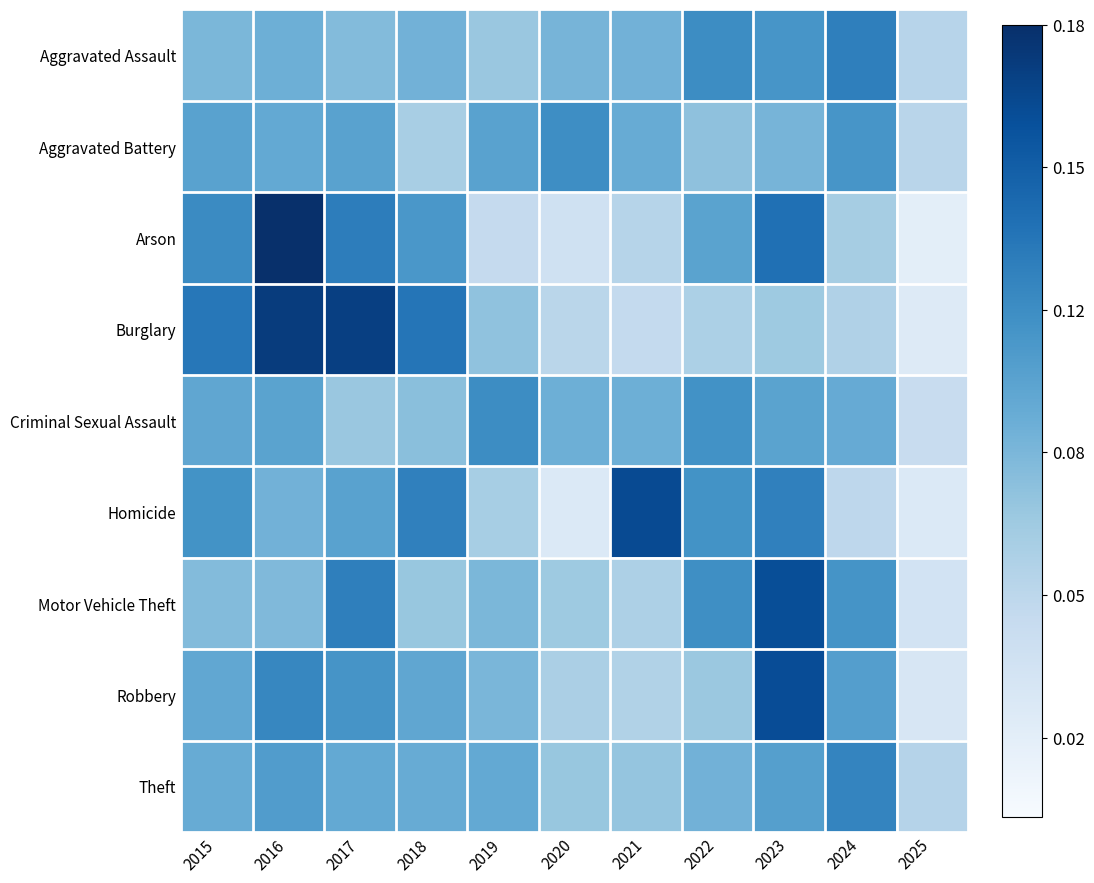

Which series has the widest spread of values?

Arson